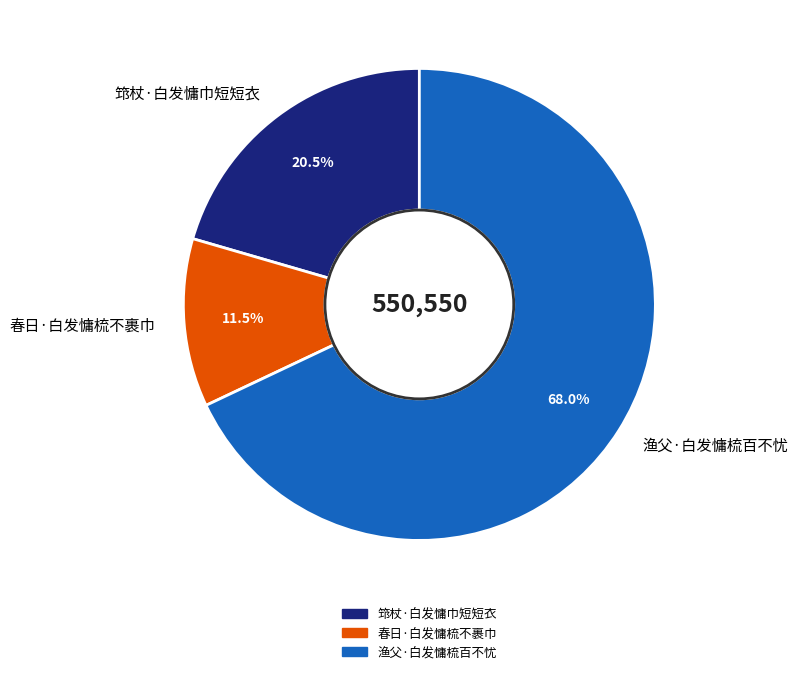

To the nearest percent, what is the combined percentage of 春日·白发慵梳不裹巾 and 筇杖·白发慵巾短短衣?

32%